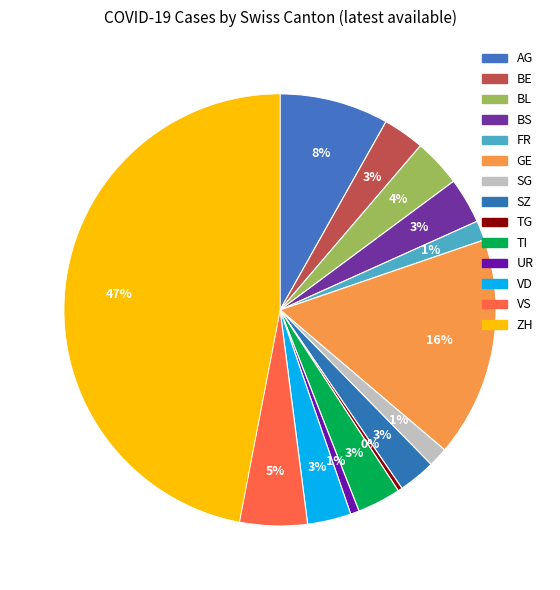

Count the number of slices in the pie.

14